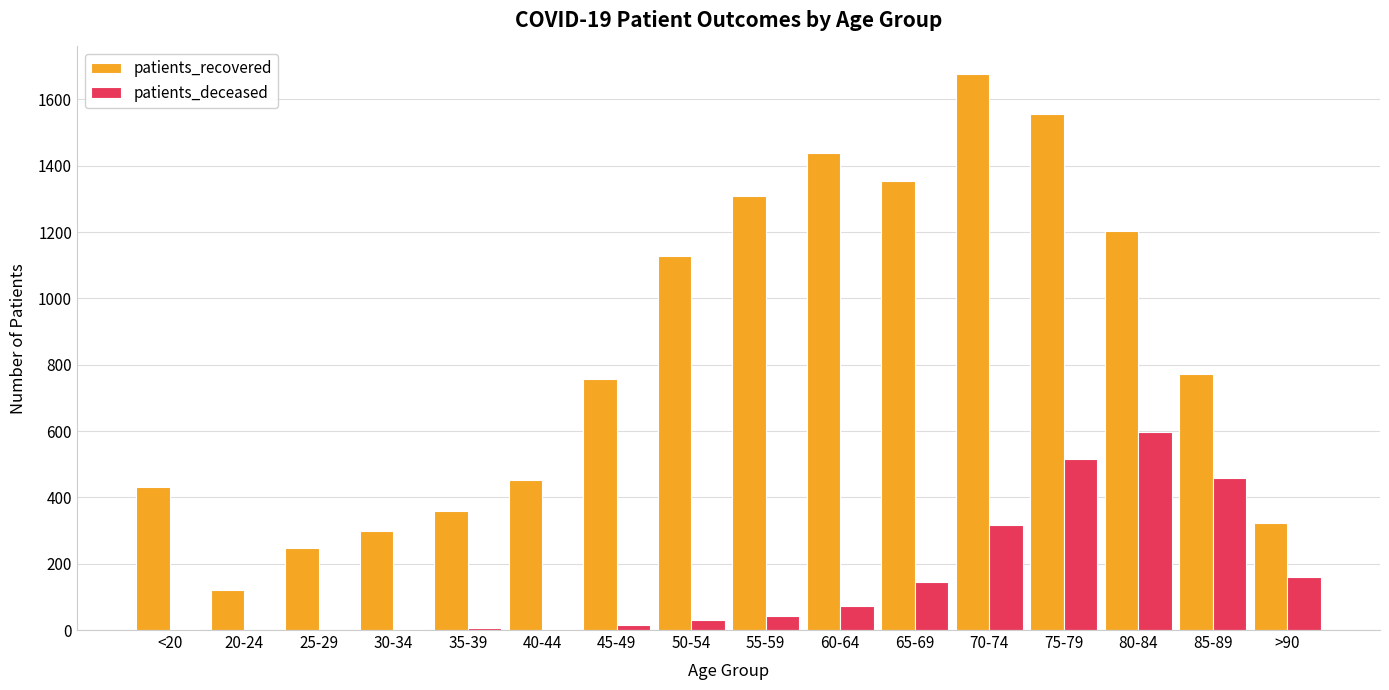

True or false: patients_recovered has a value of 1308 at 55-59.

True